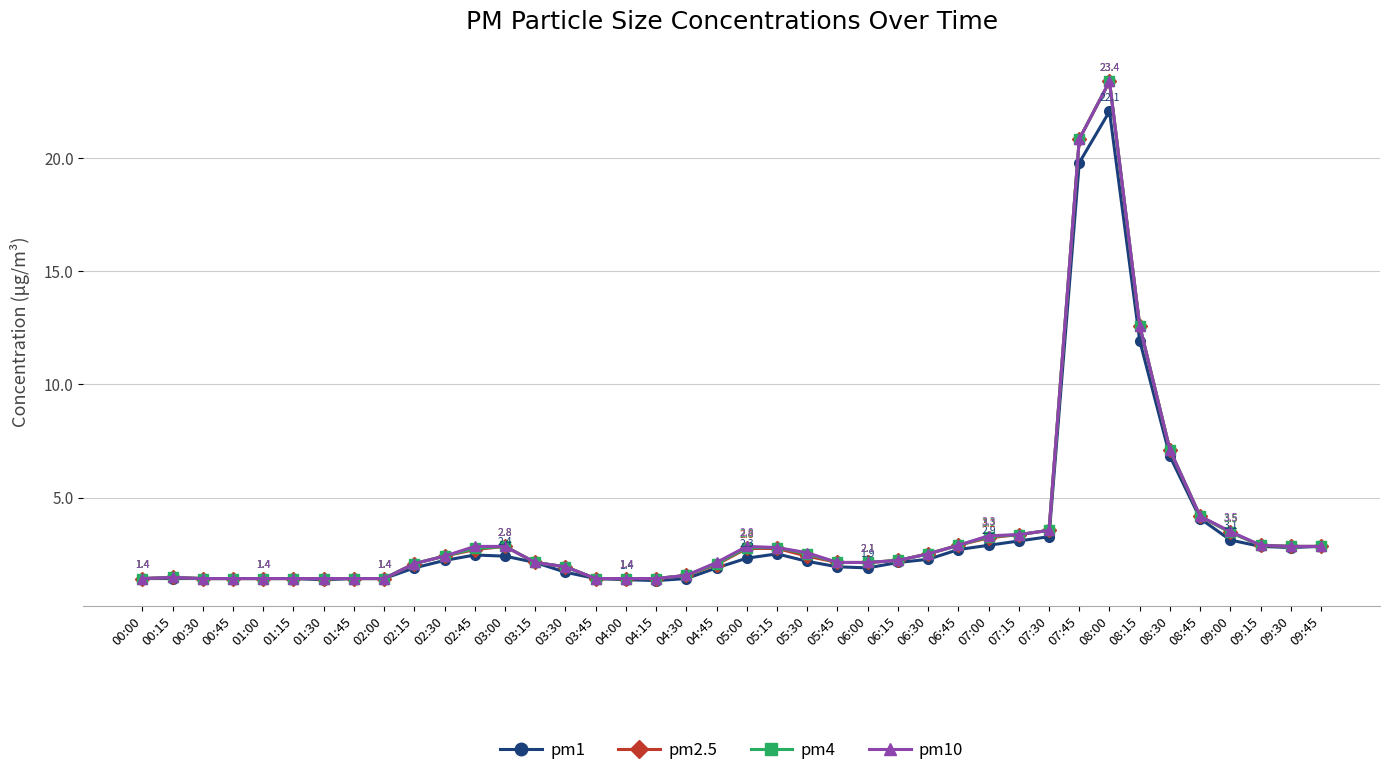

What is the highest value of the pm4 series?

23.4